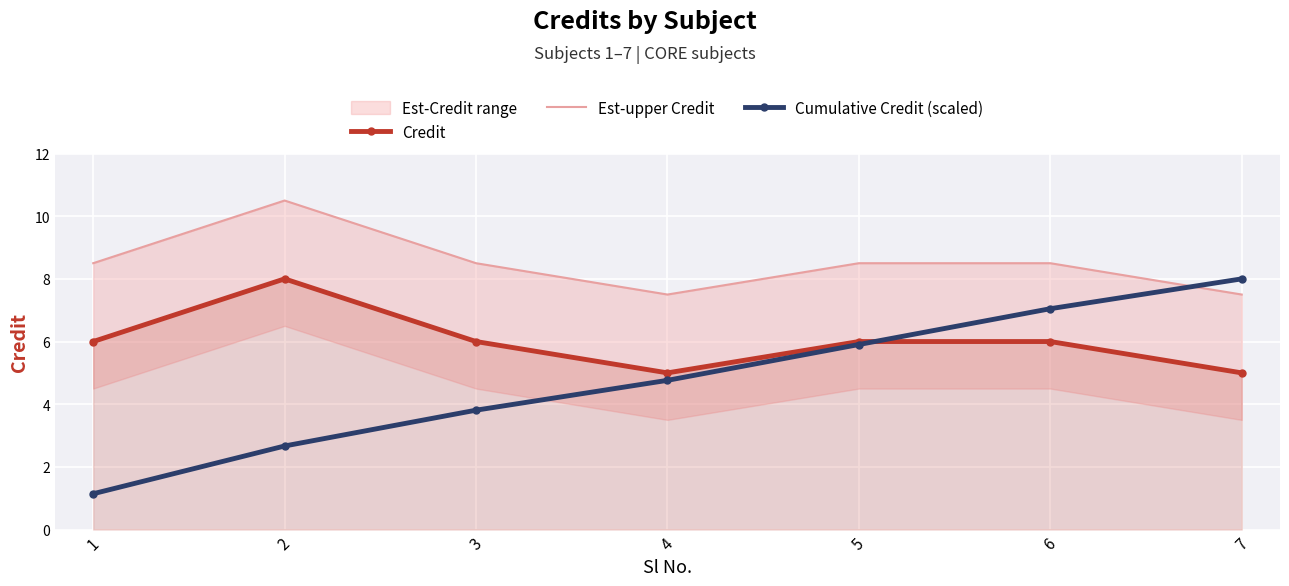

What is the total value across all series at 6?

21.5